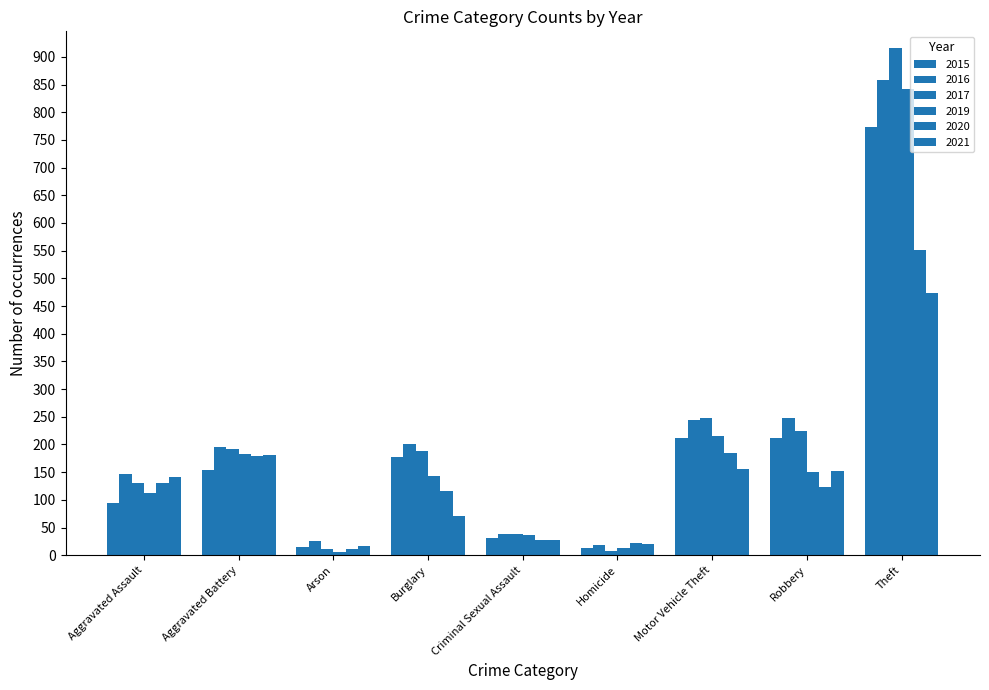

What is the average value of the 2017 series?

217